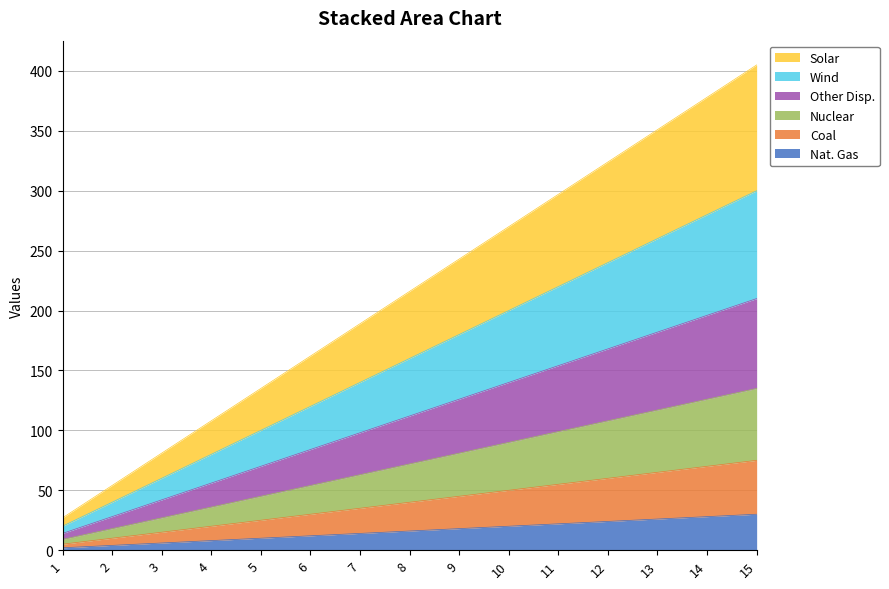

True or false: Nat. Gas has more than 0 interior local peaks.

False